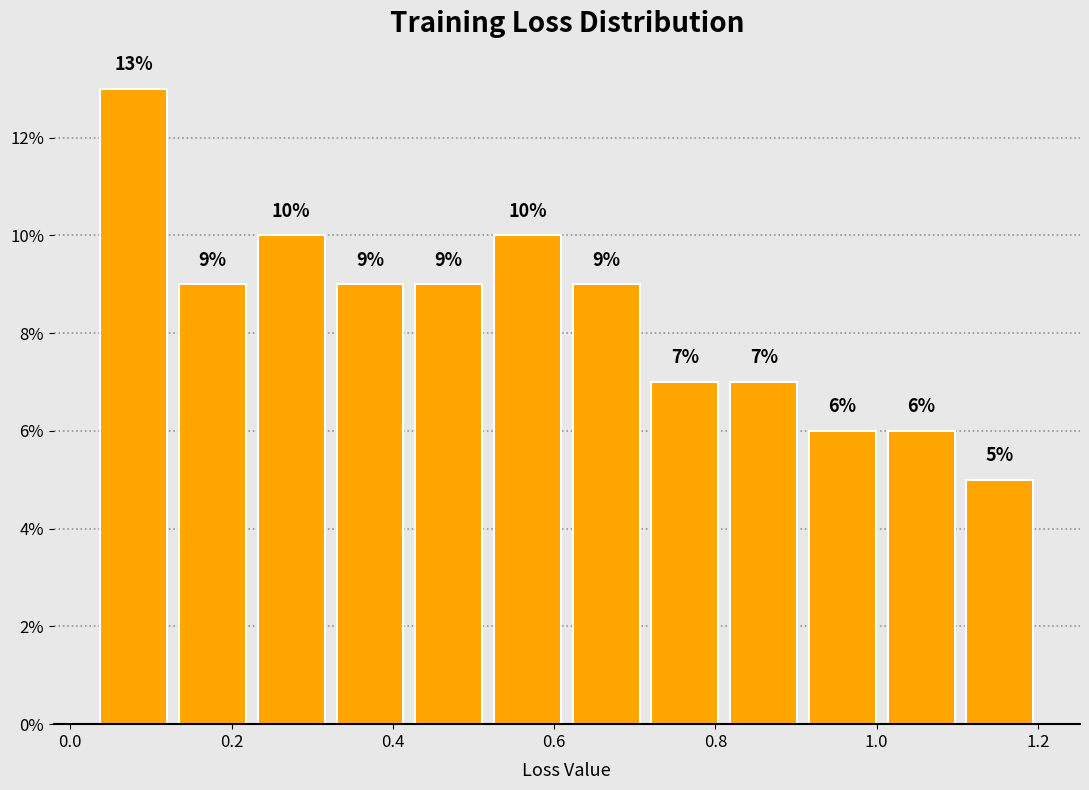

Reading left to right, transcribe this chart: for each bar, give the range it covers on the x-axis and its height. The bar edges are not printed on the chart, so give them approximately, as read against the axis.

0.04 to 0.12: 13
0.12 to 0.22: 9
0.22 to 0.32: 10
0.32 to 0.42: 9
0.42 to 0.52: 9
0.52 to 0.62: 10
0.62 to 0.72: 9
0.72 to 0.82: 7
0.82 to 0.90: 7
0.90 to 1.00: 6
1.00 to 1.10: 6
1.10 to 1.20: 5